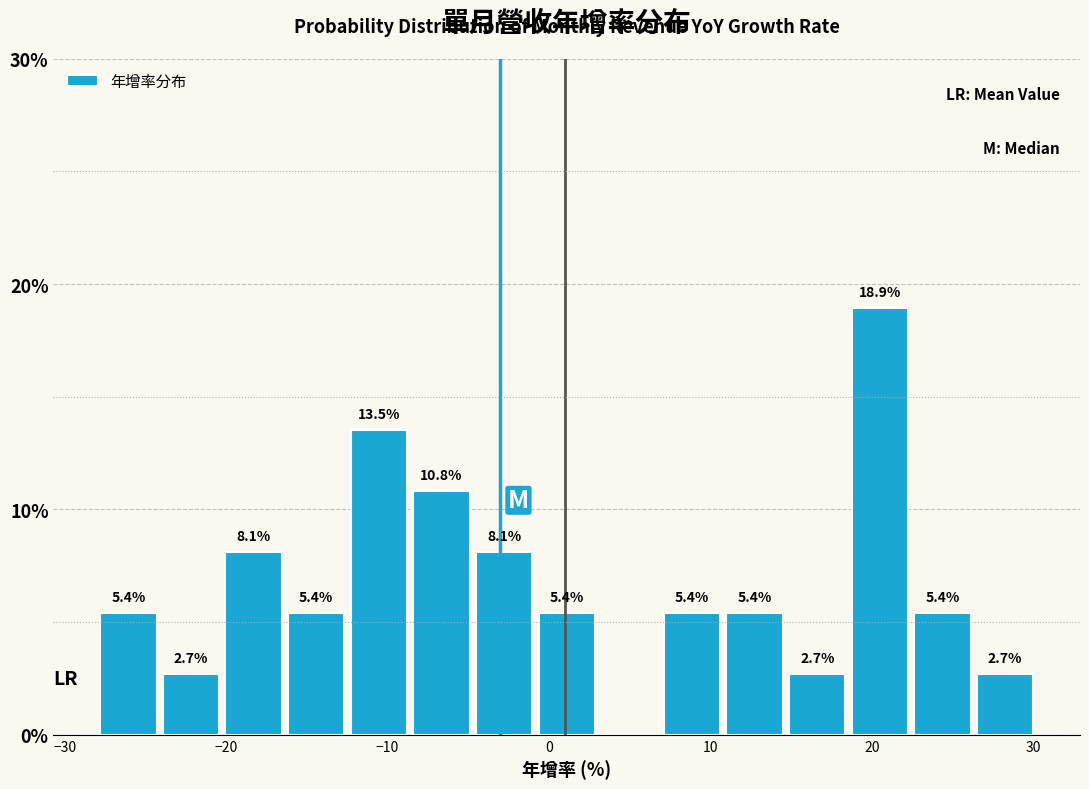

Read against the x-axis, roughly where is the centre of the tallest bar?

21